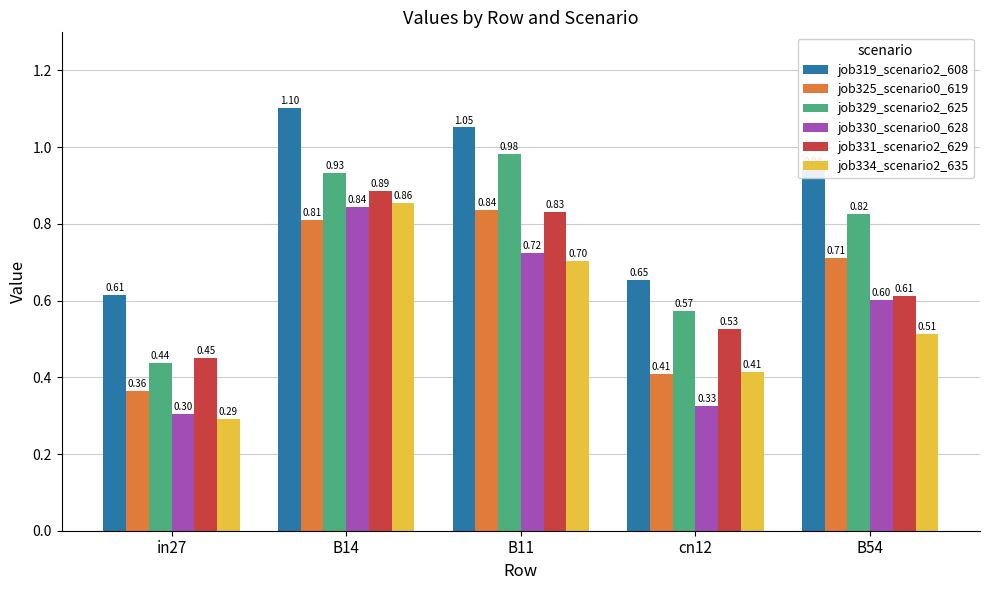

Which series changed the most between B14 and B11?

job334_scenario2_635